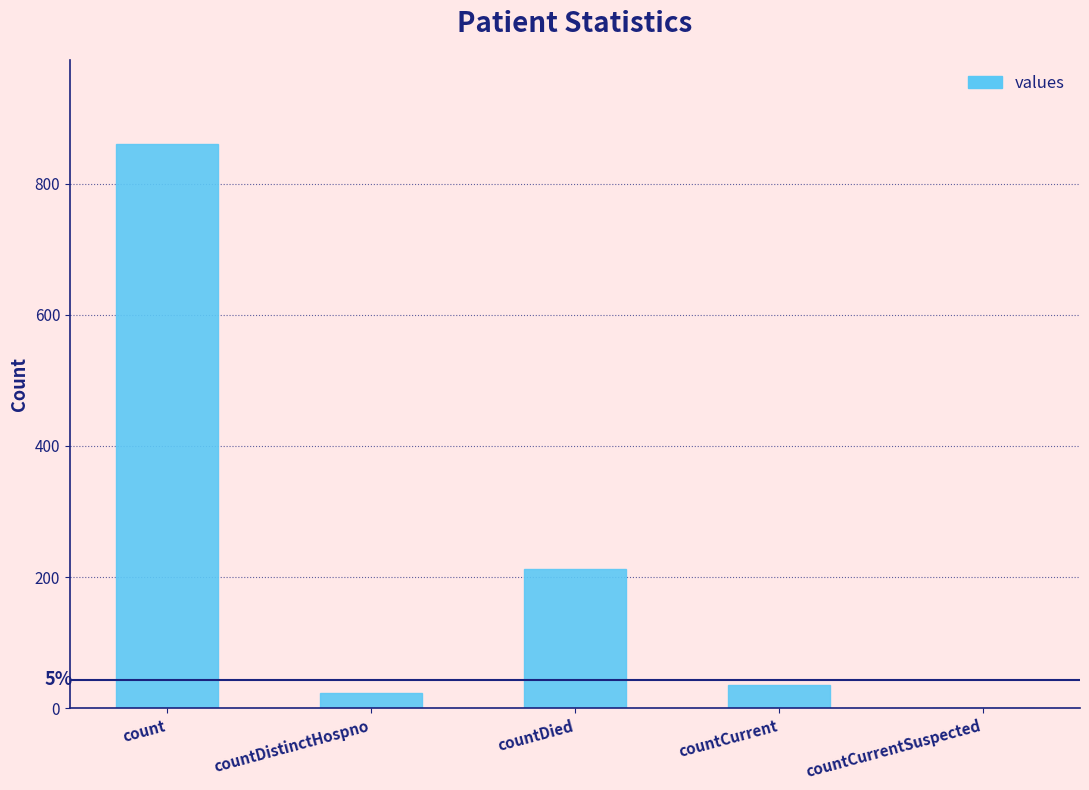

What is the average value?

226